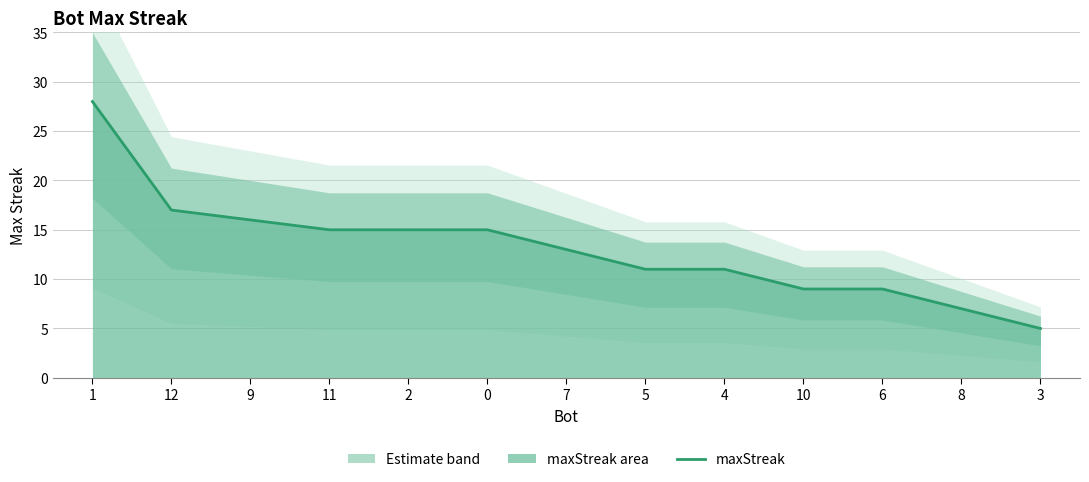

Count the number of categories in the chart.

13